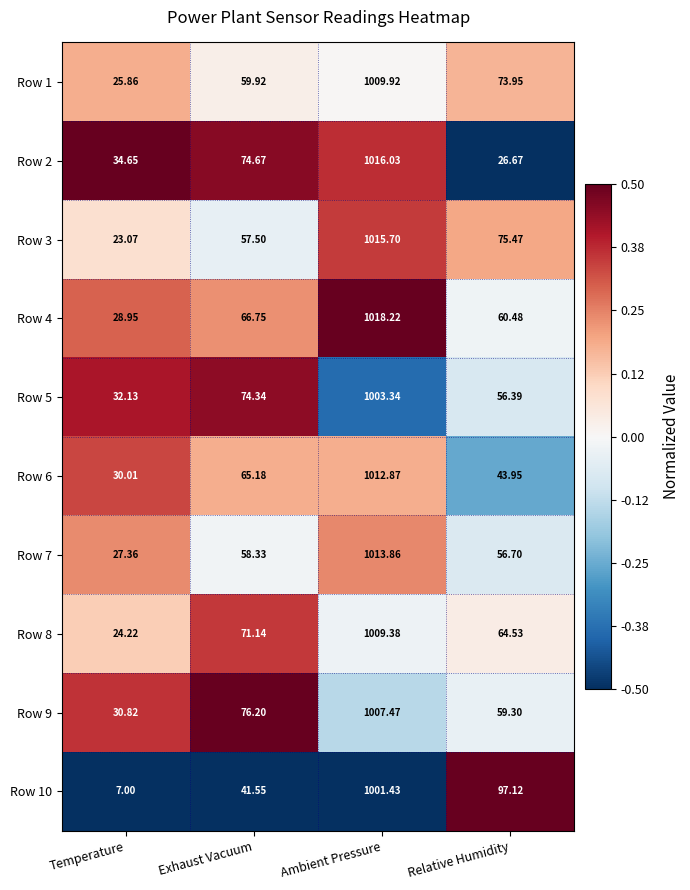

At which label does Row 6 first exceed 65?

Exhaust Vacuum